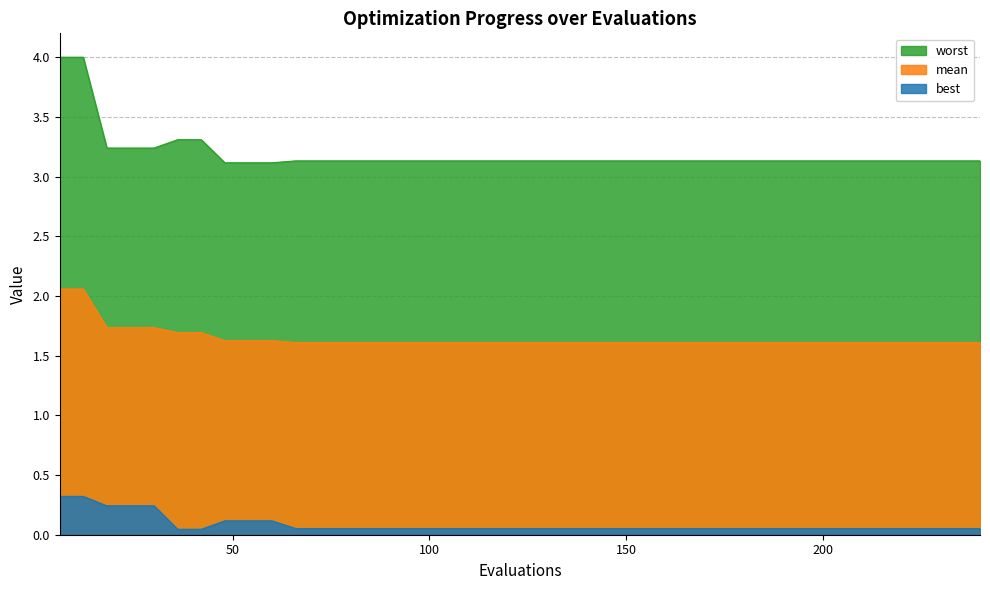

Does the chart have visible grid lines?

Yes